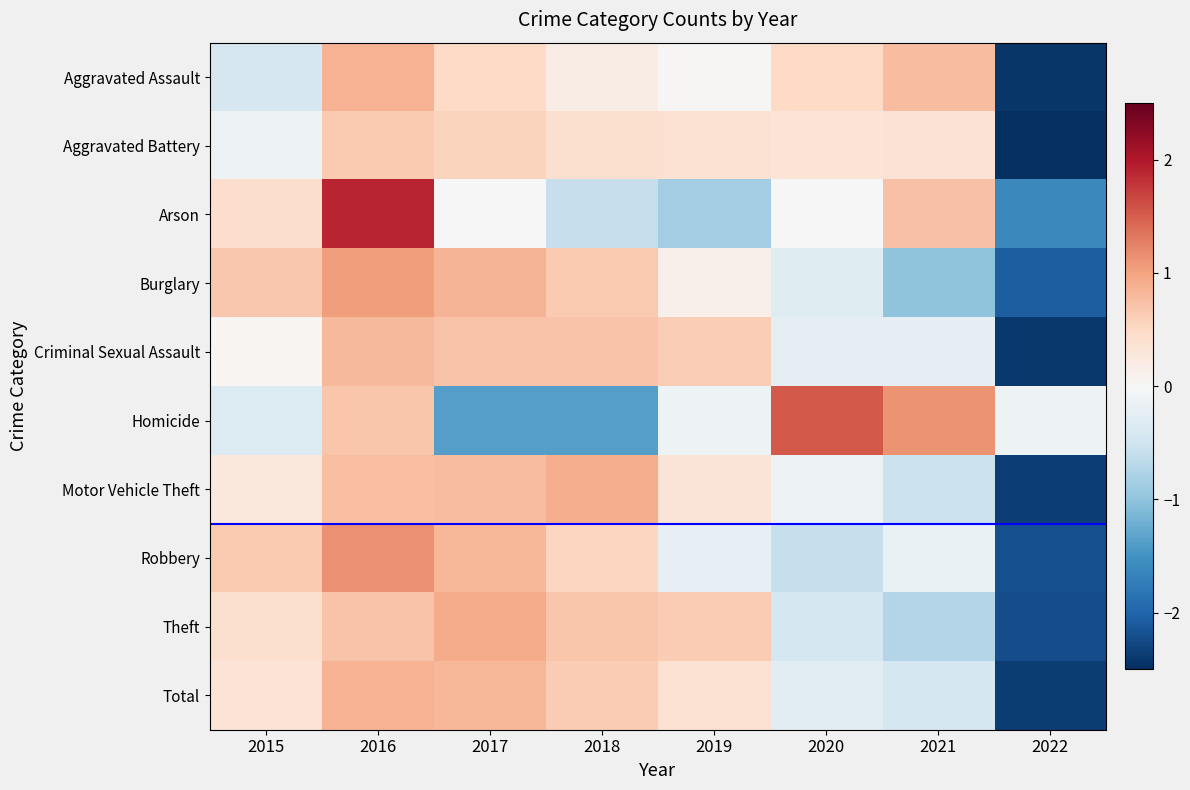

At which category does the chart reach its peak across all series?

2016